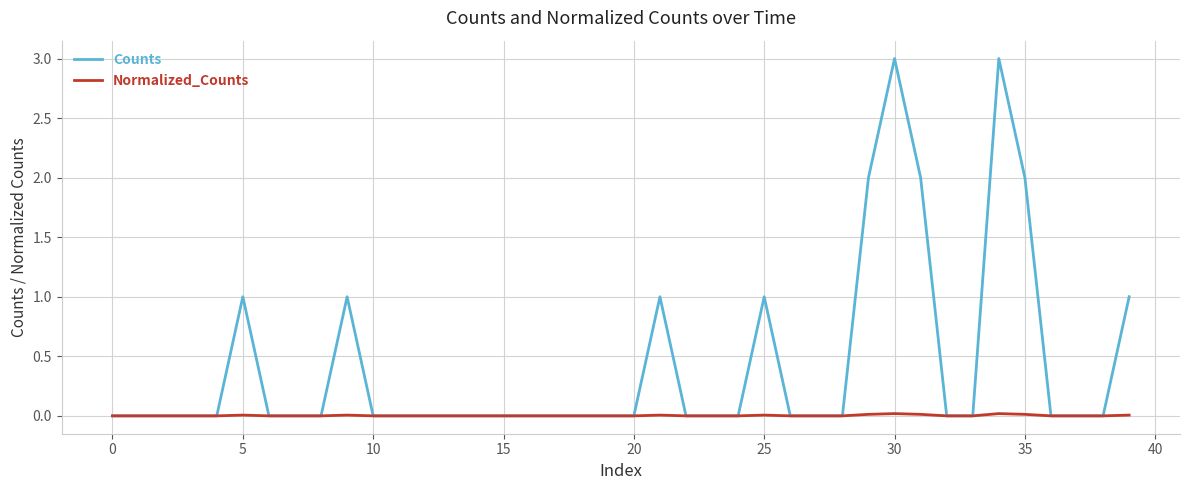

What is the highest value of the Counts series?

3.0